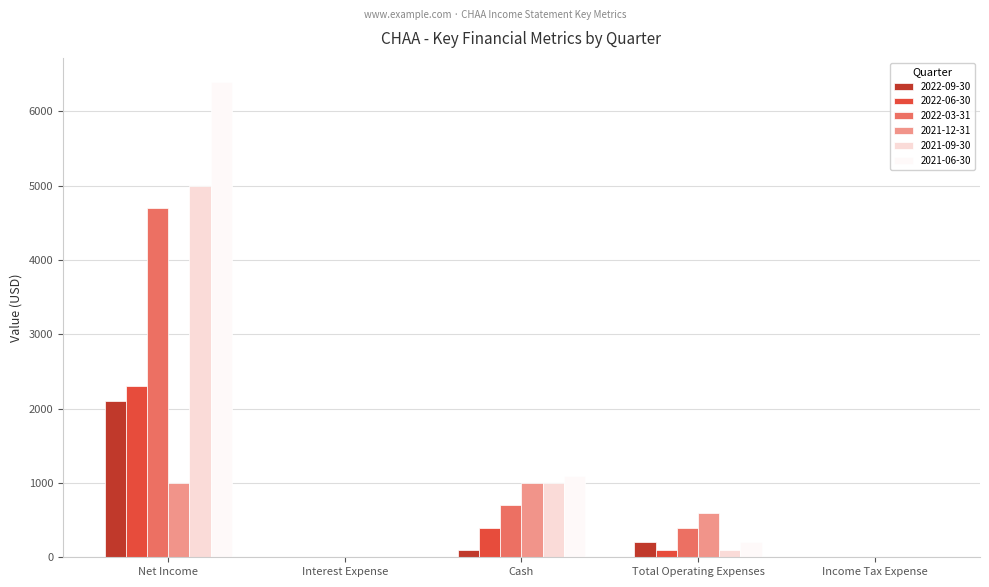

Which series changed the most between Interest Expense and Total Operating Expenses?

2021-12-31